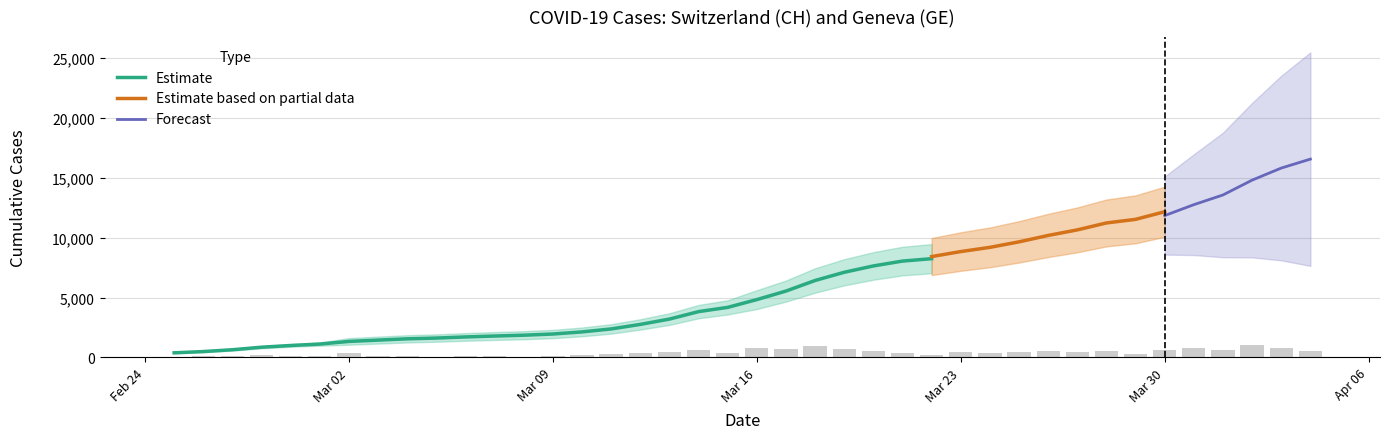

At how many categories does at least one series exceed 9697?

10